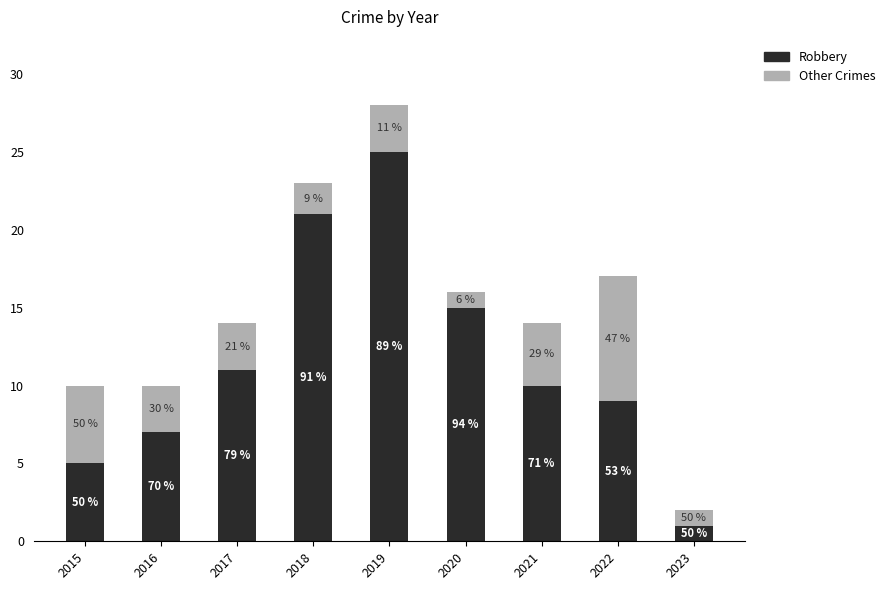

True or false: Other Crimes has a value of 3 at 2015.

False